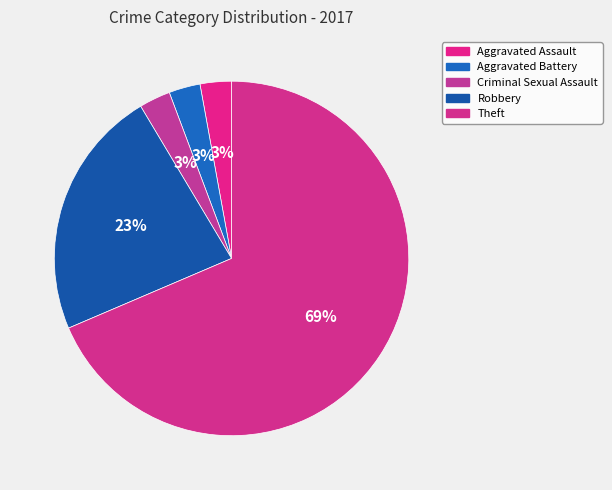

Which category has the biggest portion of the pie?

Theft